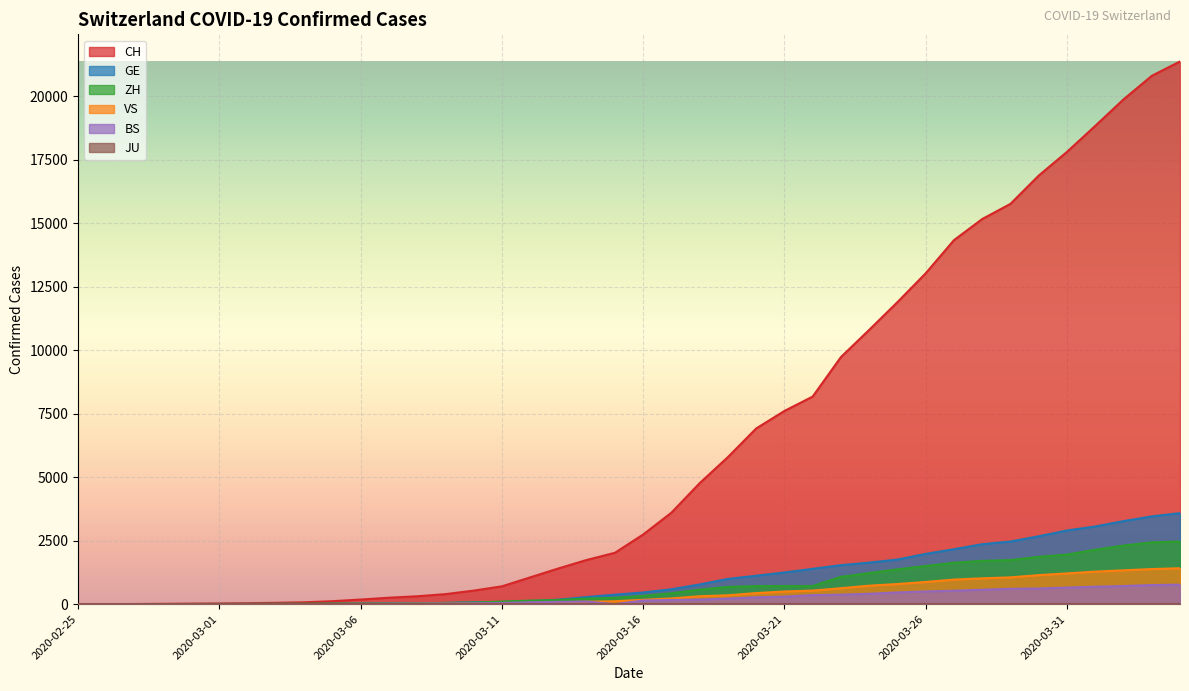

How many lines are shown in the chart?

6